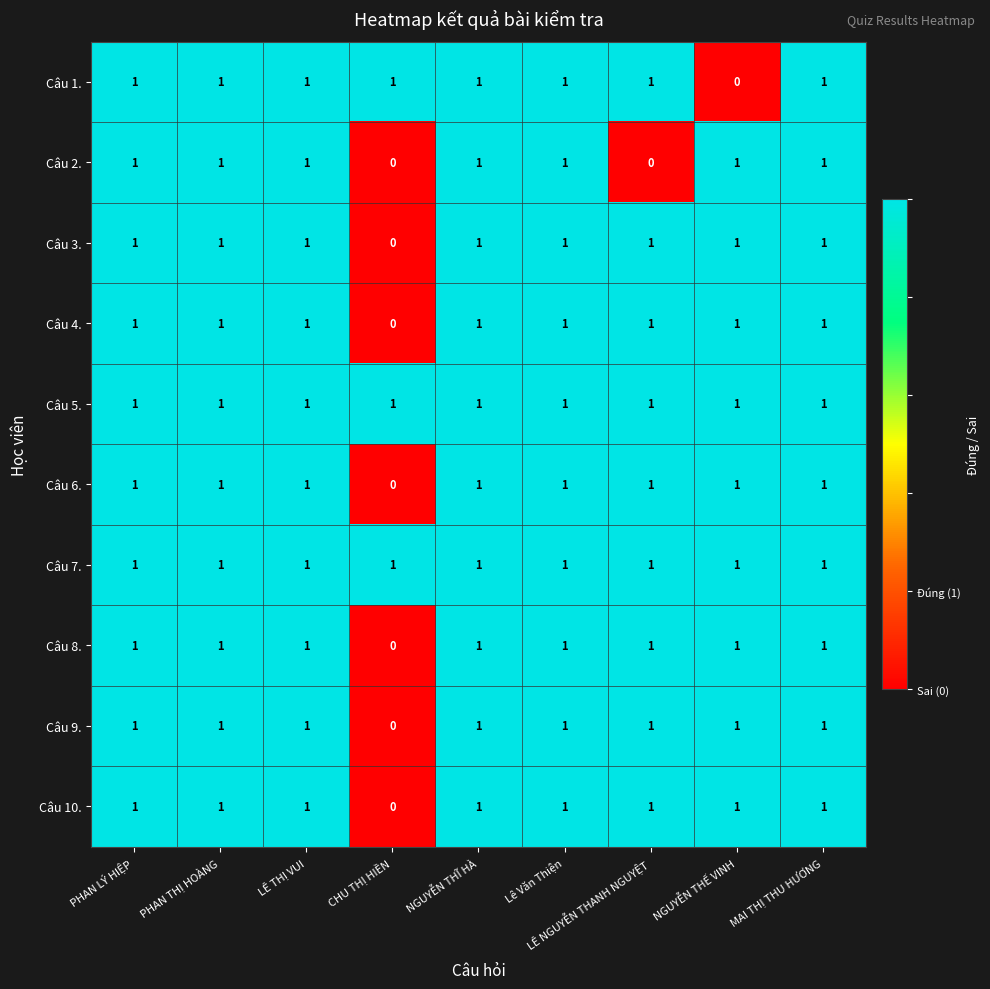

How many Câu 4. values are between 1 and 2?

8